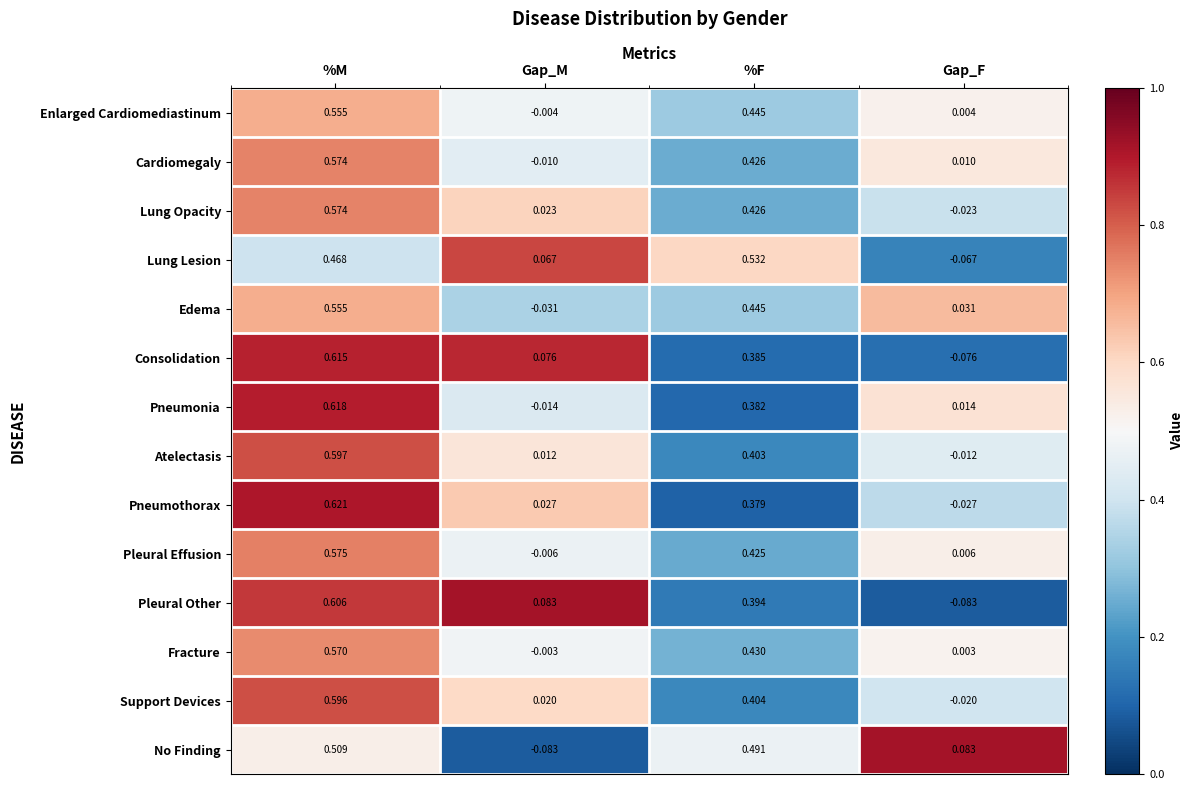

What is the total value across all series at %F?

6.0